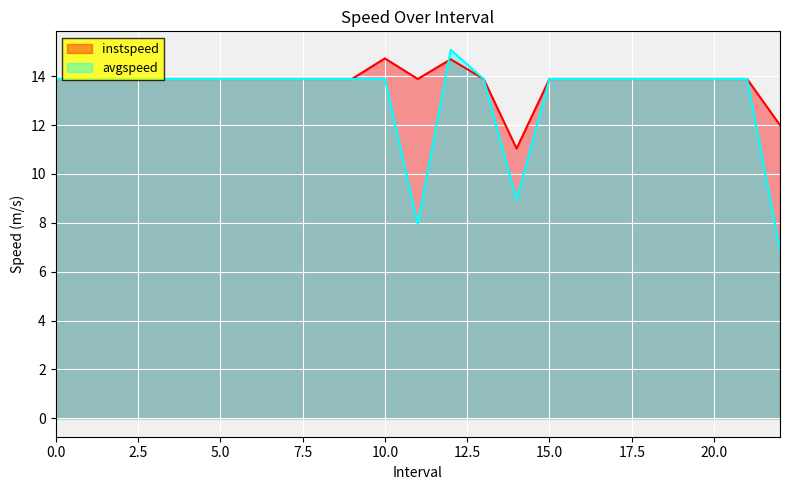

Is the value of instspeed at 17 greater than the value of avgspeed at 20?

No